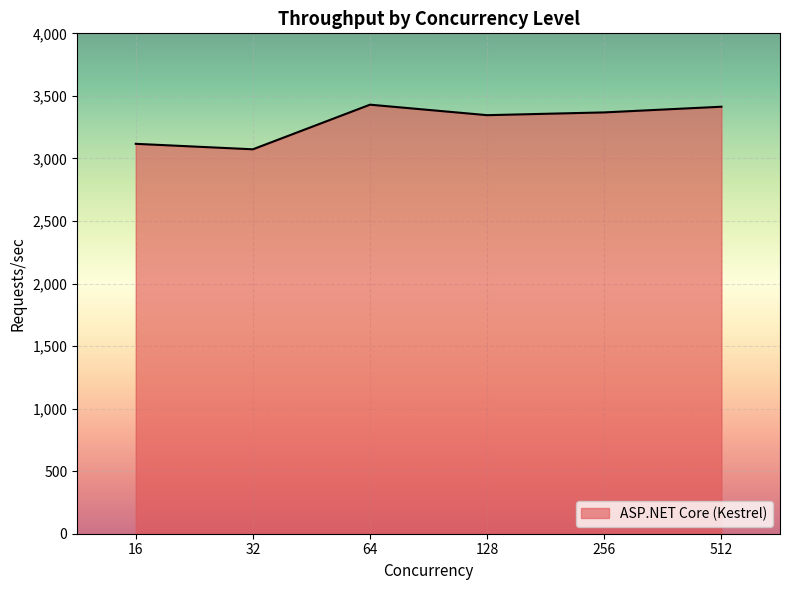

True or false: the data shows 4409.2 at 256.

False